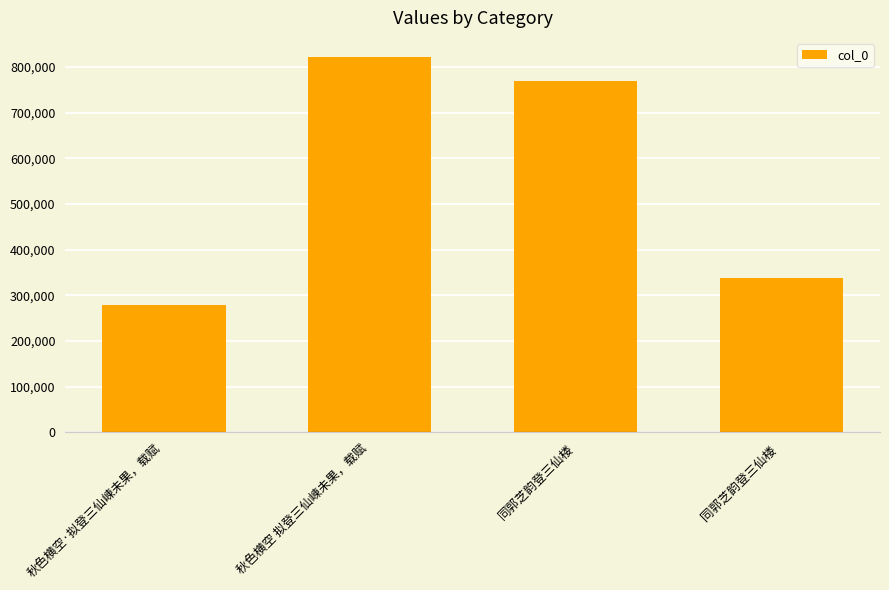

Between 同郭芝韵登三仙楼  and 秋色横空·拟登三仙崠未果，载赋, which is larger?

同郭芝韵登三仙楼 